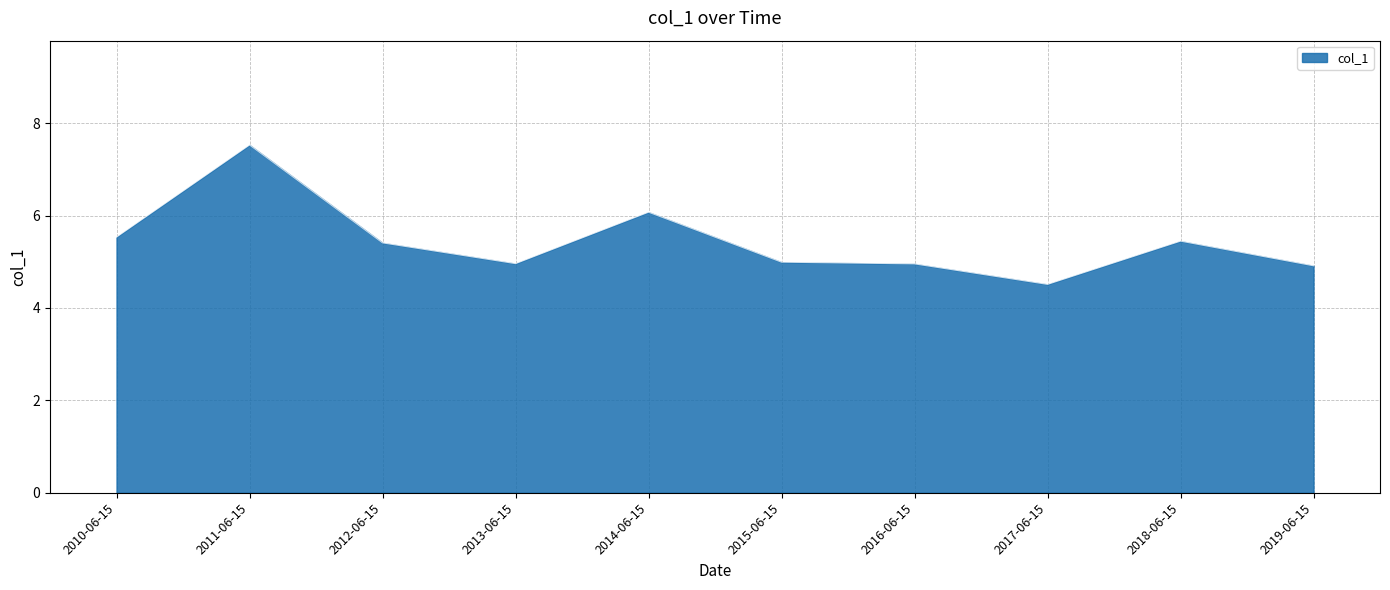

What is the difference between the maximum and minimum values?

3.0